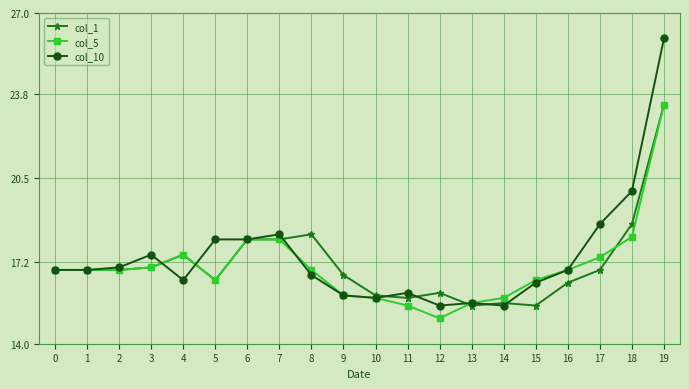

What are all the series names shown in the legend?

col_1, col_5, col_10